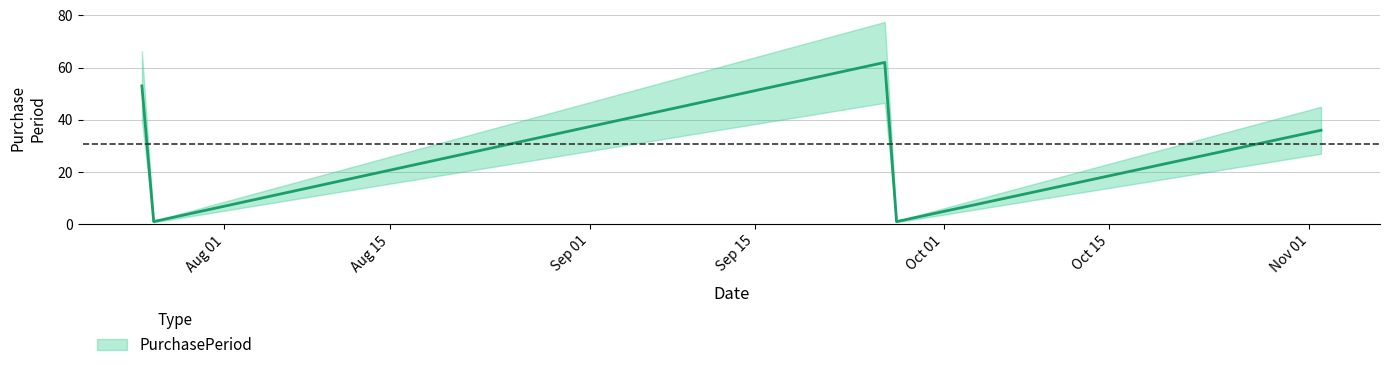

Is it true that the value at 2016-07-25 is 93?

False